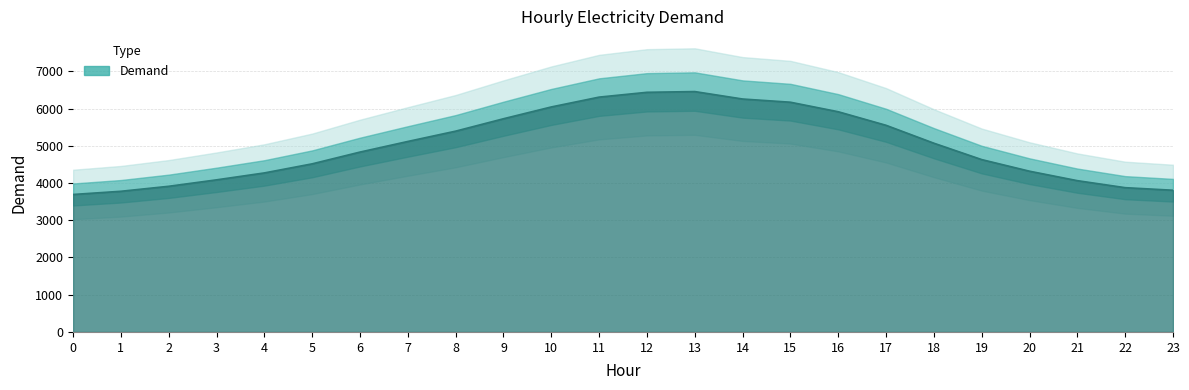

Is it true that the value at 2 is 3912?

True